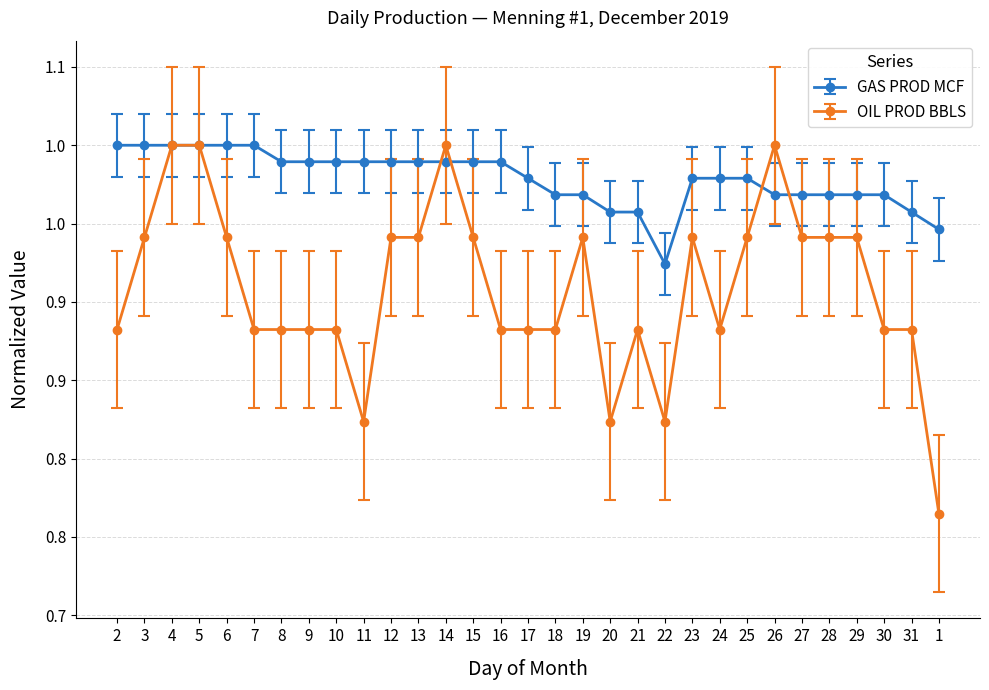

How many OIL PROD BBLS values are between 0 and 1?

31